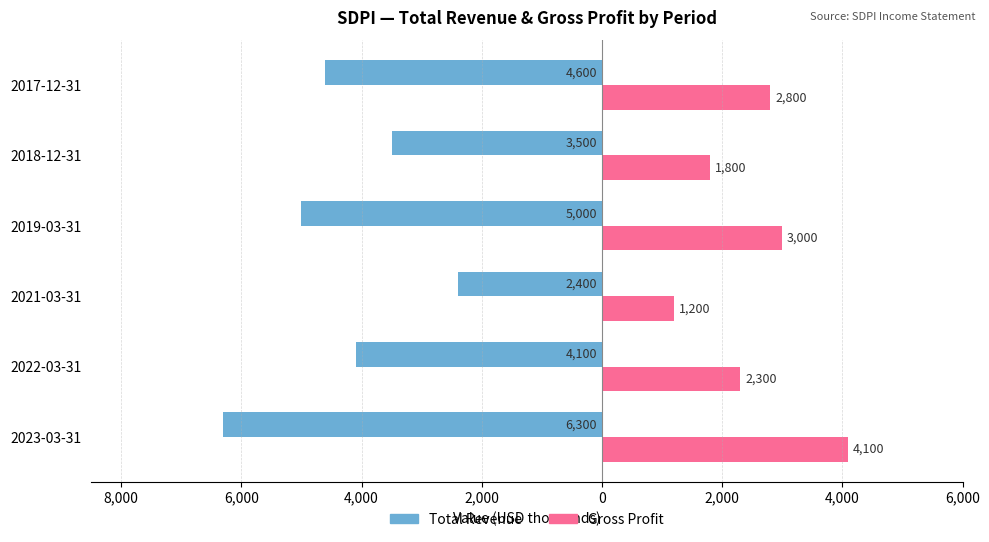

Reading left to right, what are all the values shown in this chart?

Total Revenue: -6300	-4100	-2400	-5000	-3500	-4600
Gross Profit: 4100	2300	1200	3000	1800	2800